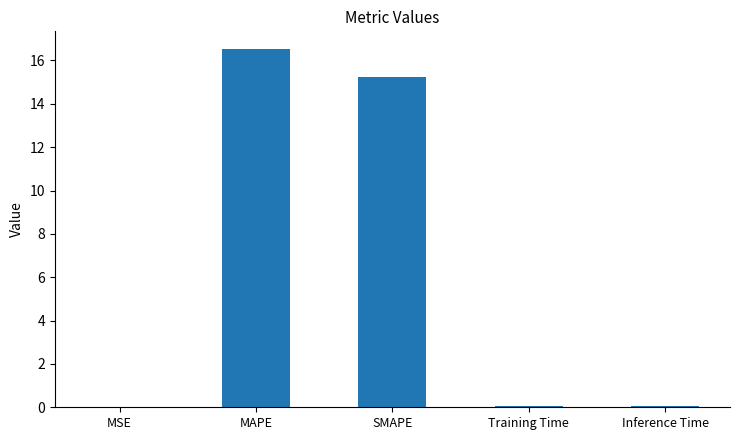

Which has a higher value, Training Time or MAPE?

MAPE